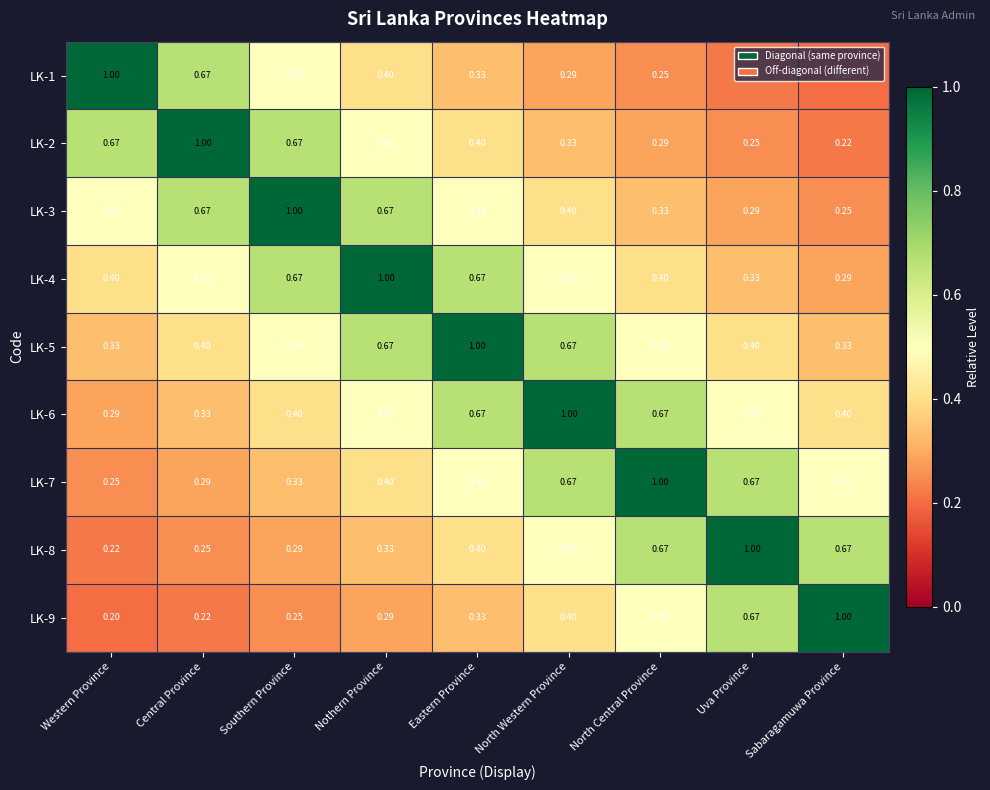

At which label is LK-7 closest to 0?

Western Province